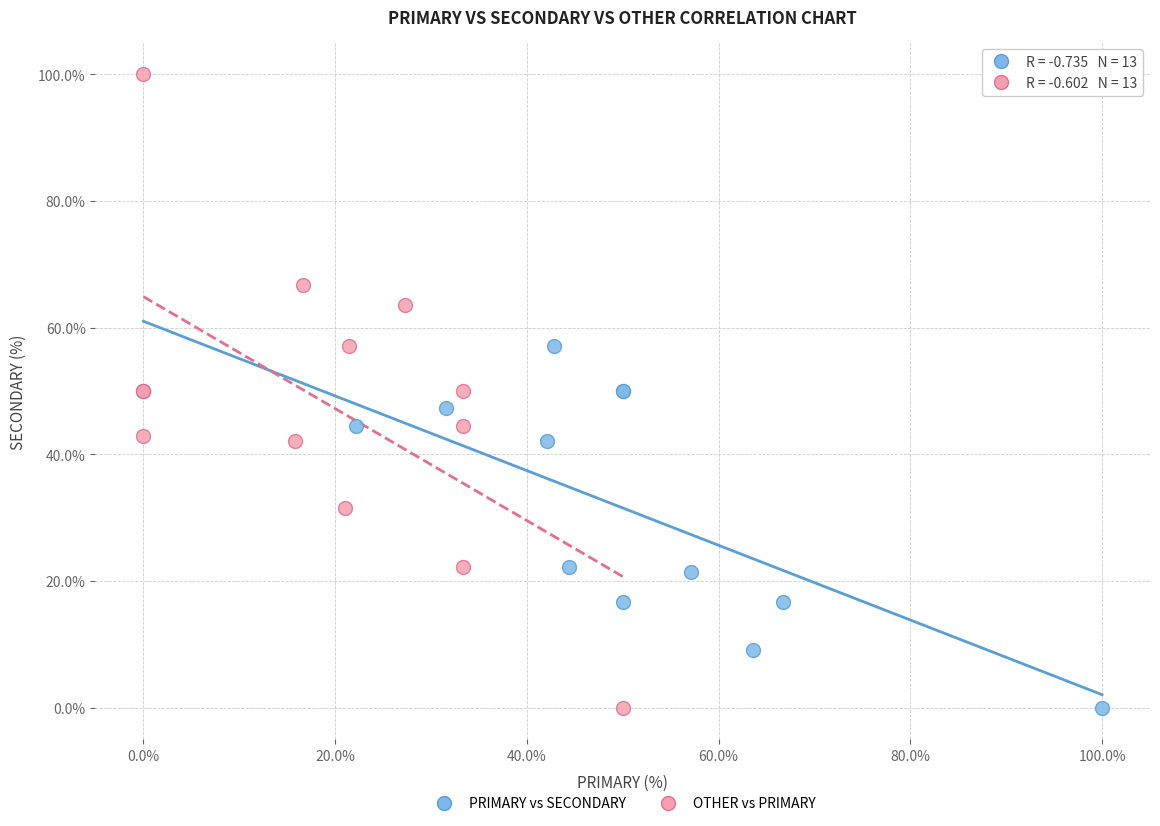

Which series contains the highest Y value?

OTHER vs PRIMARY